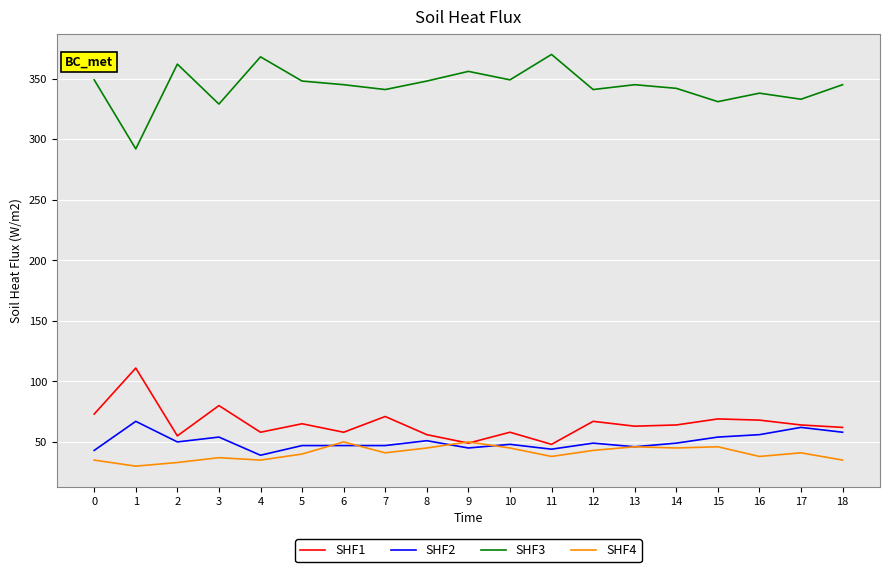

At 1, list the series in order from smallest to largest.

SHF4, SHF2, SHF1, SHF3